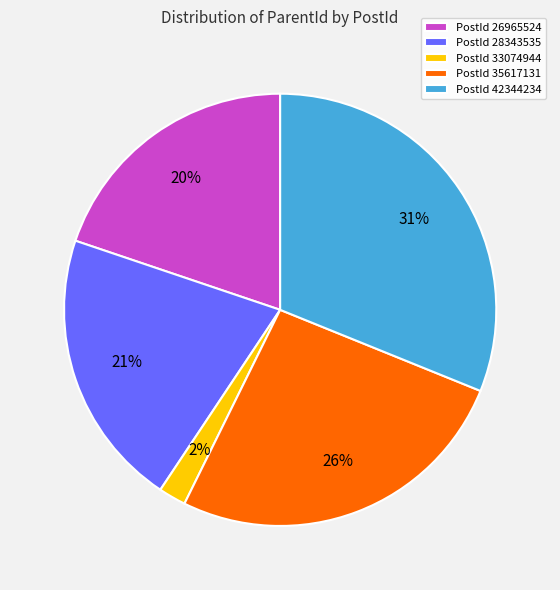

Is PostId 42344234 the majority of the pie?

No